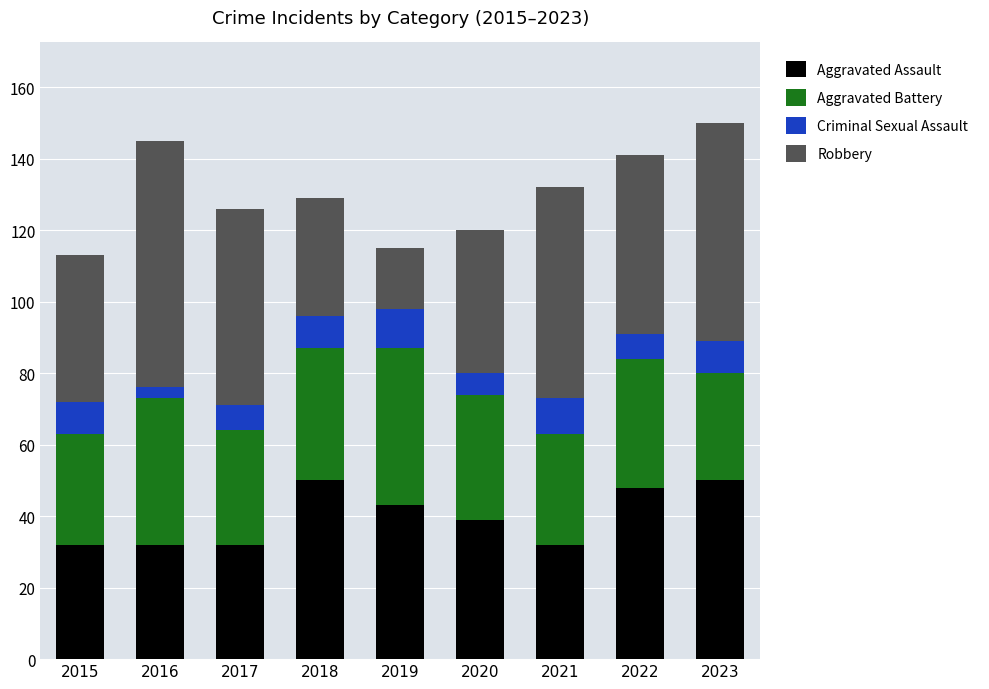

What is the minimum value for Aggravated Assault?

32